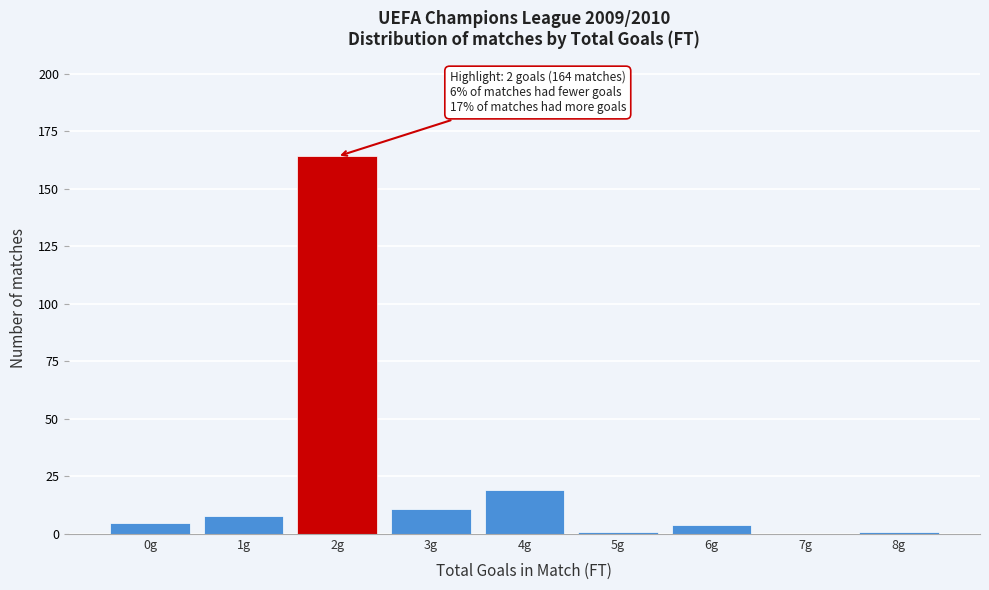

Which range on the x-axis has the tallest bar?

1.5 to 2.5